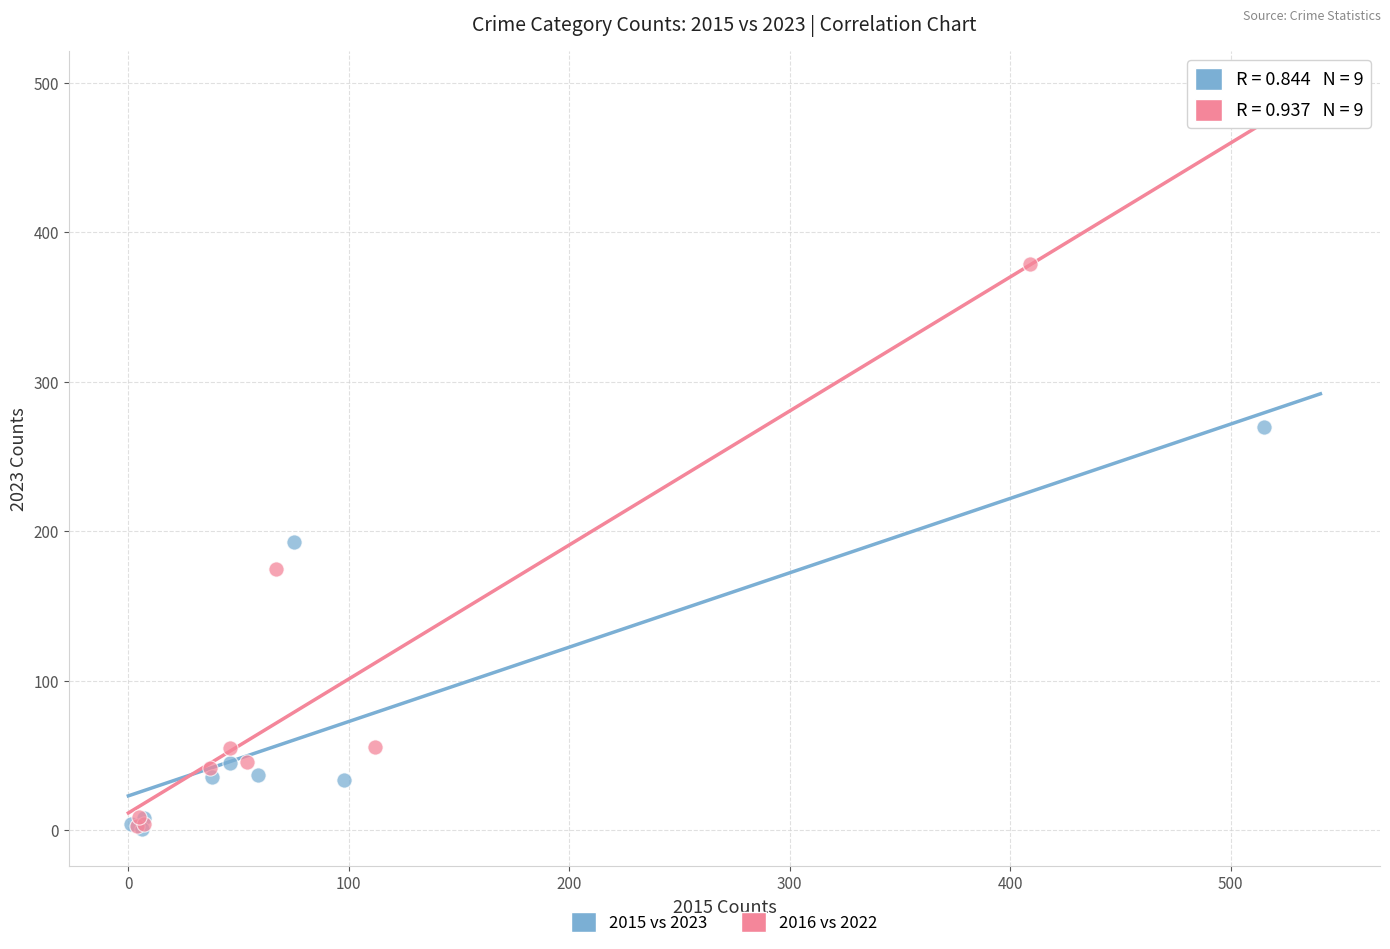

Which series has the largest Y range (max minus min)?

2016 vs 2022